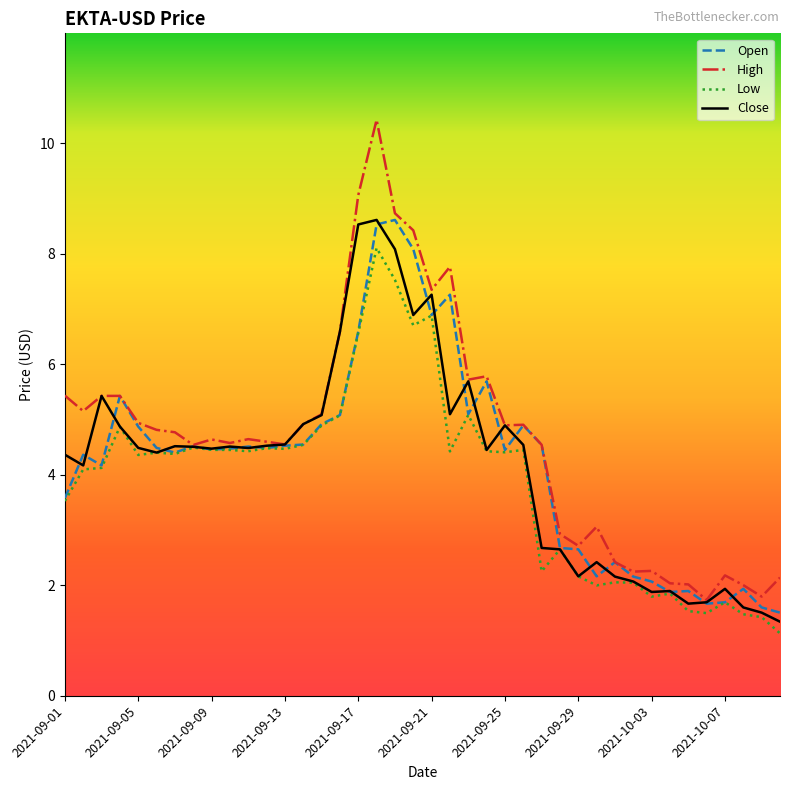

At which label does Low reach its peak?

17